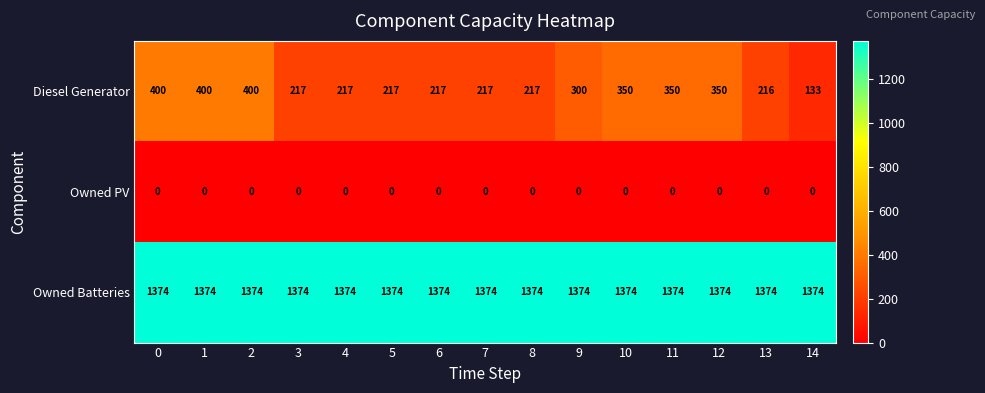

What is the total value across all series at 11?

1724